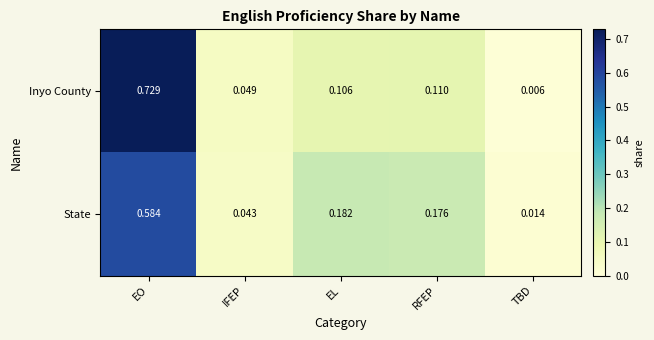

Which series has the largest total across all categories?

Inyo County